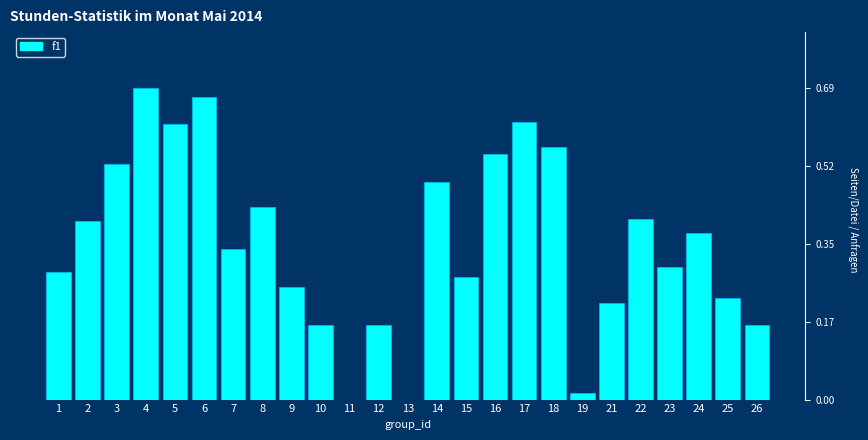

Is it true that the value at 3 is 0.8?

False